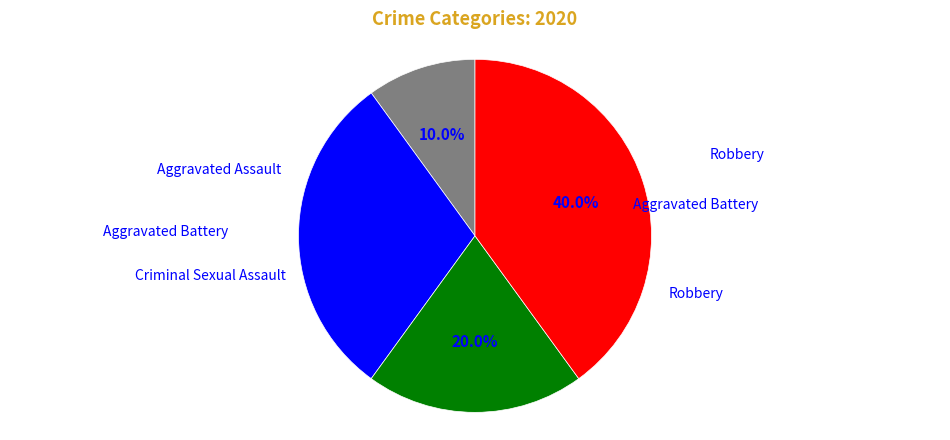

Is there any slice that represents more than half of the pie?

No